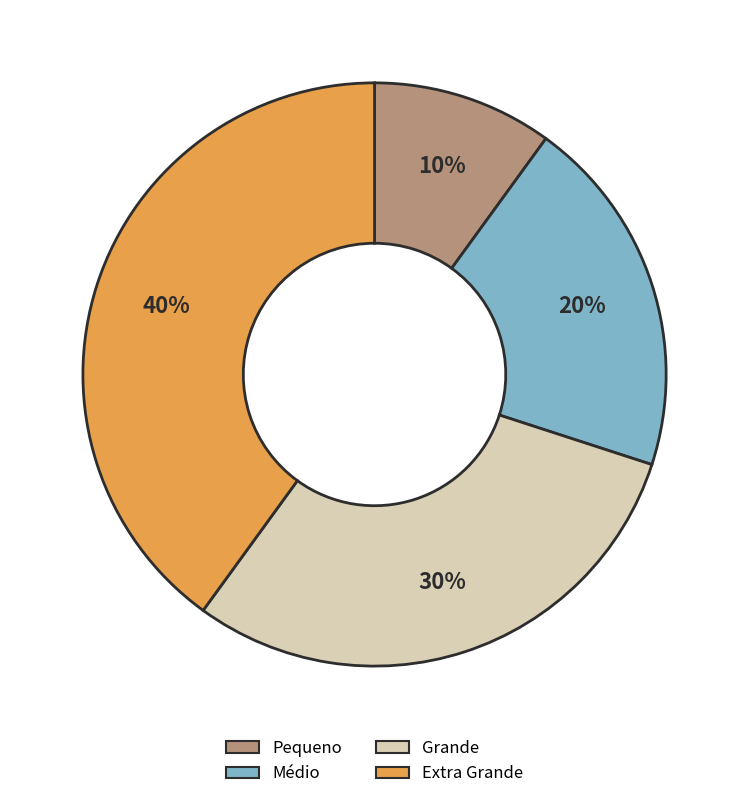

Which category has the biggest portion of the pie?

Extra Grande